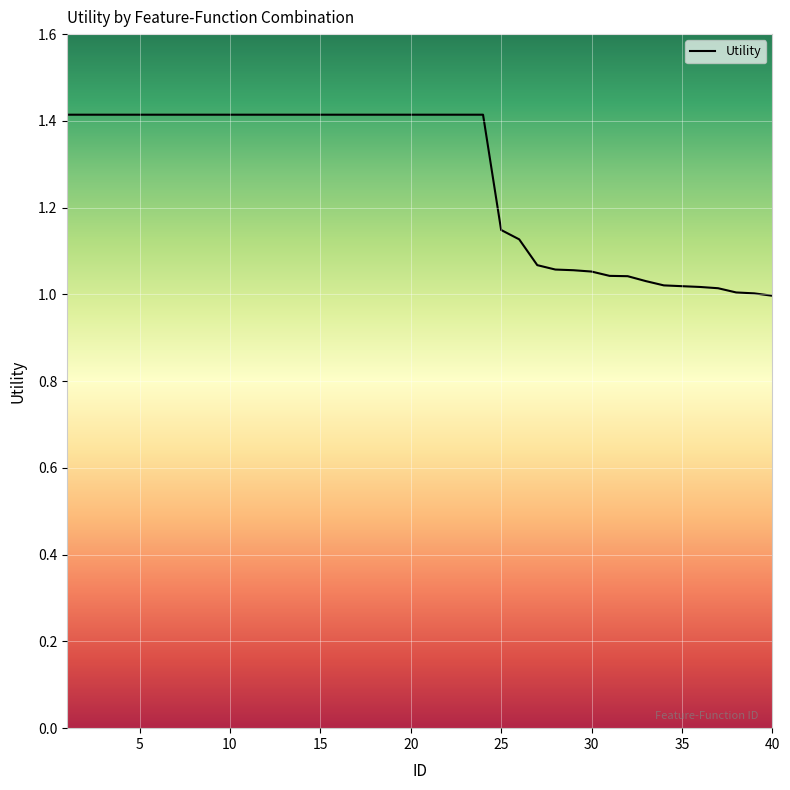

What is the difference between the maximum and minimum values?

0.4